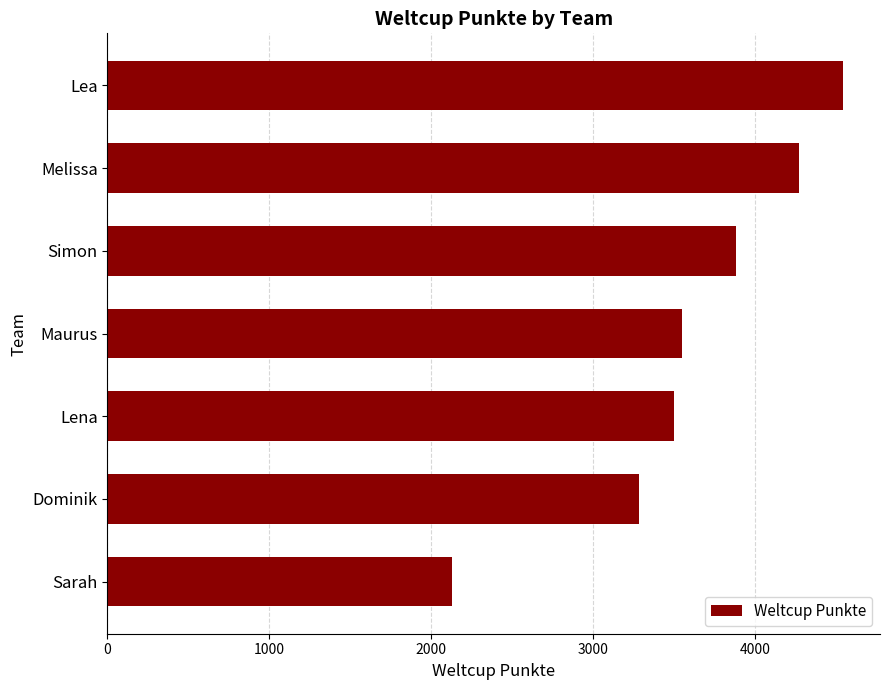

Between Lena and Simon, which is larger?

Simon